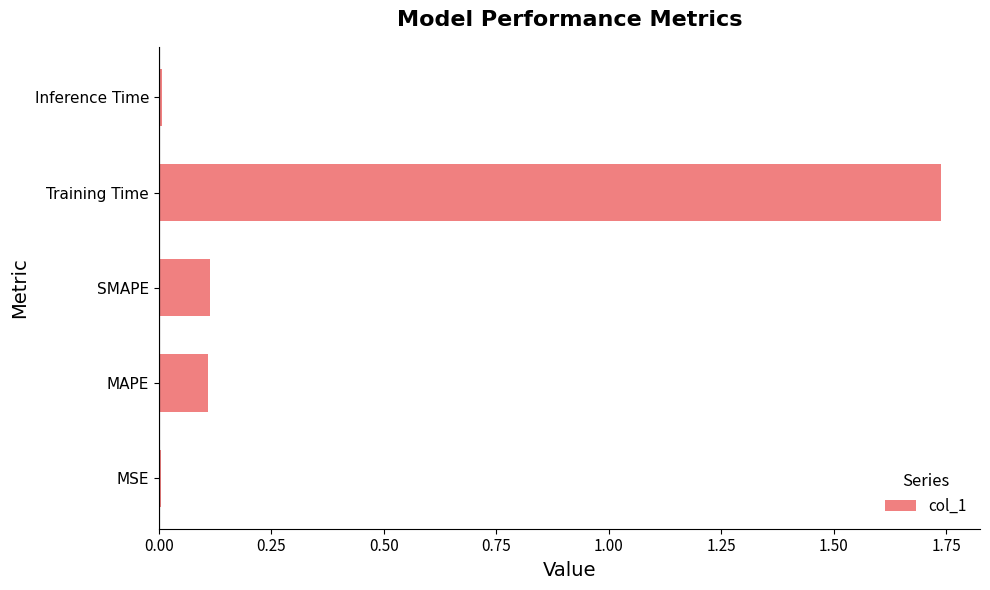

Which label corresponds to the largest value in the chart?

Training Time